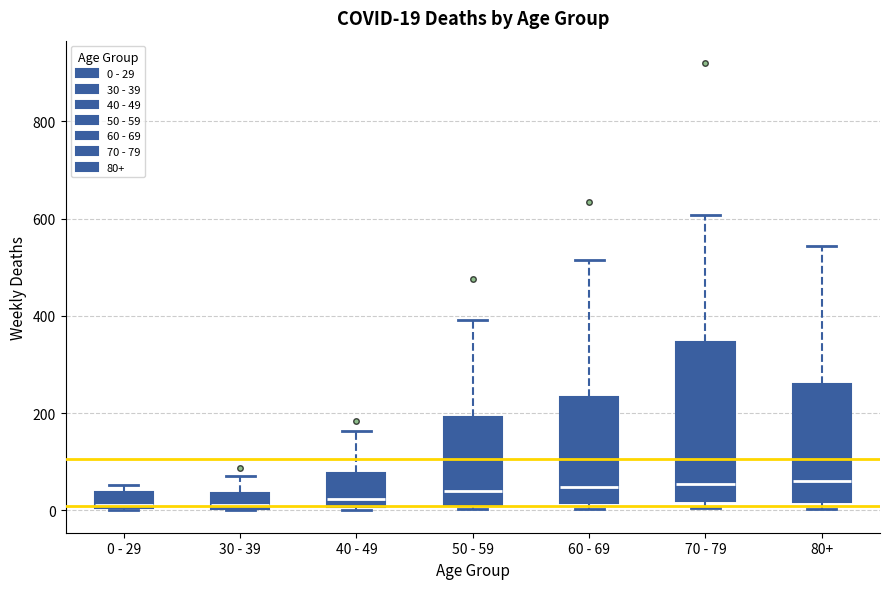

Which box is the tallest, from its lower edge to its upper edge?

70 - 79